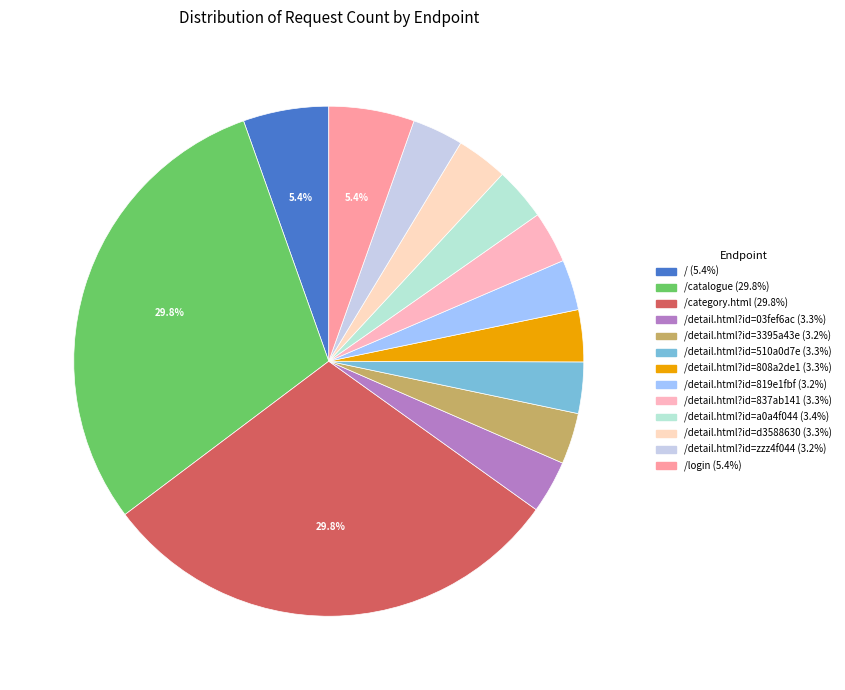

How many slices are in this pie chart?

13